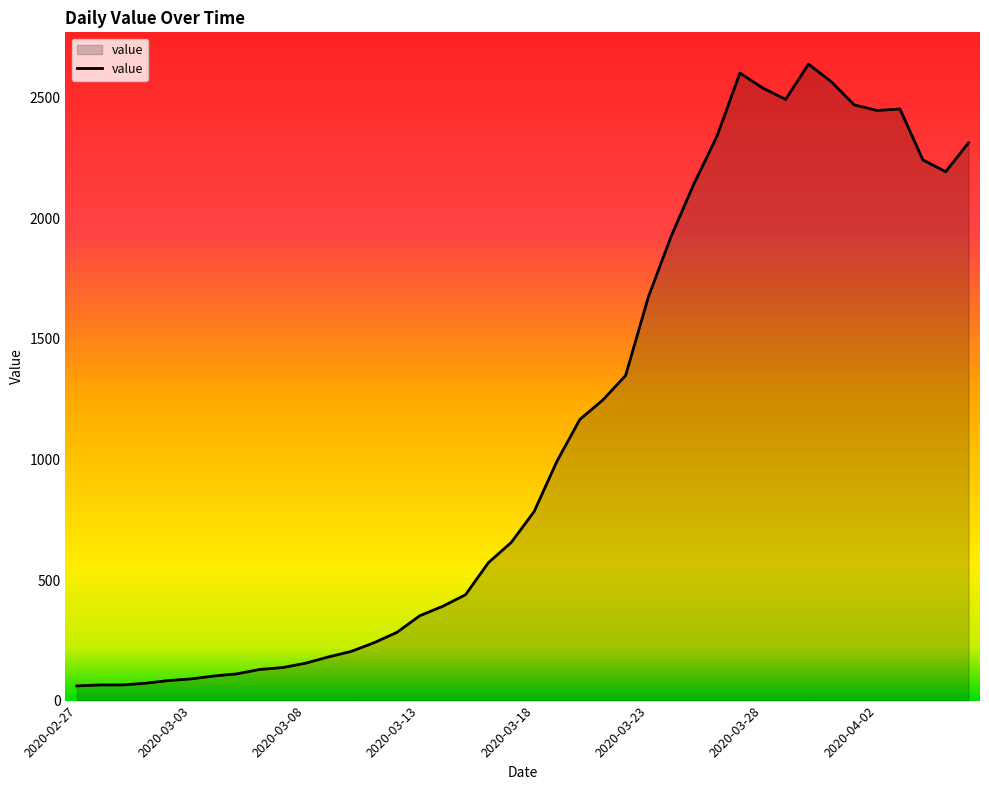

What is the smallest value displayed?

61